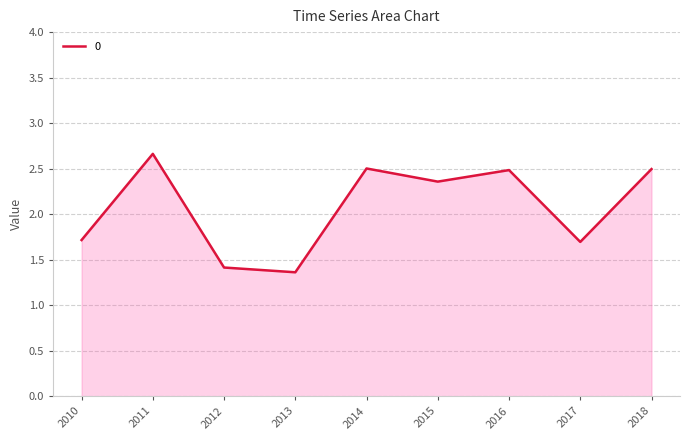

At which label does the data first exceed 2?

2011